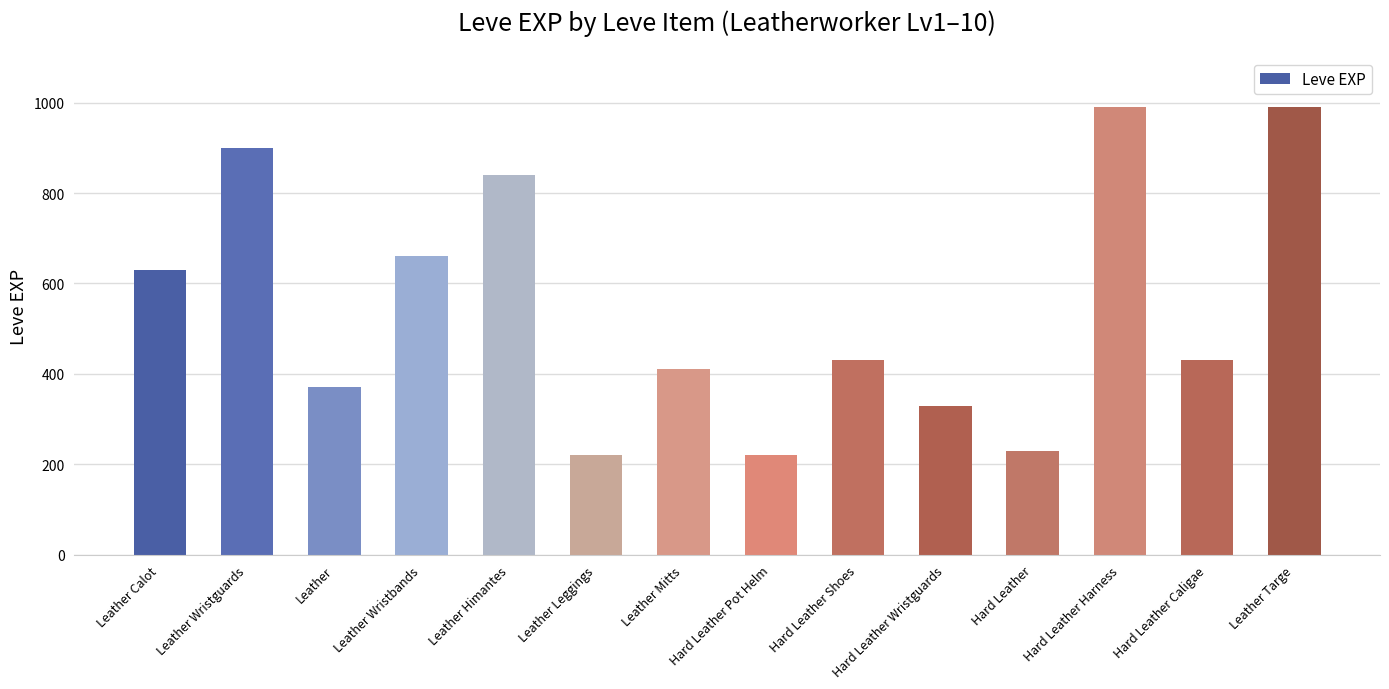

Which has a higher value, Leather Leggings or Leather Mitts?

Leather Mitts